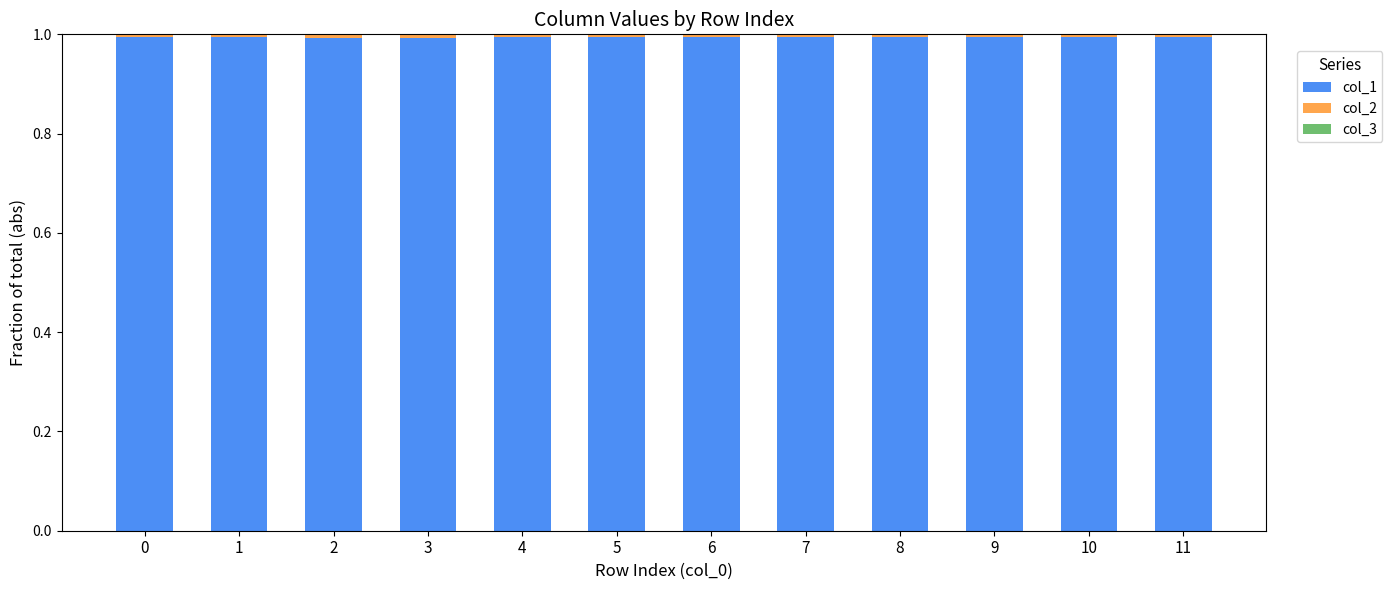

The col_1 series shows 1.5 at 2. True or false?

False